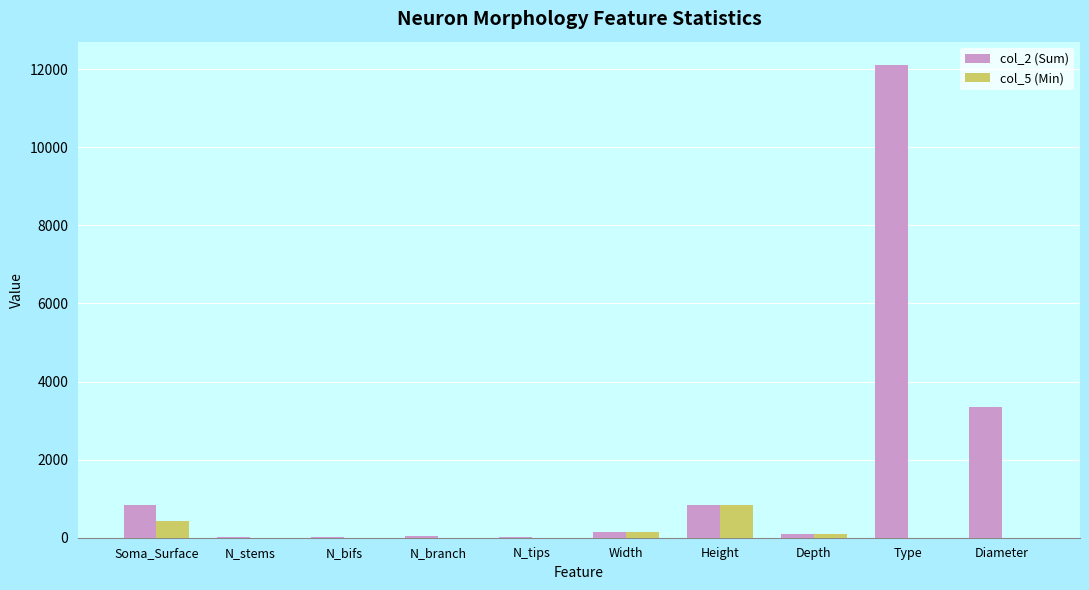

Where is col_5 (Min) nearest to the value 419?

Soma_Surface